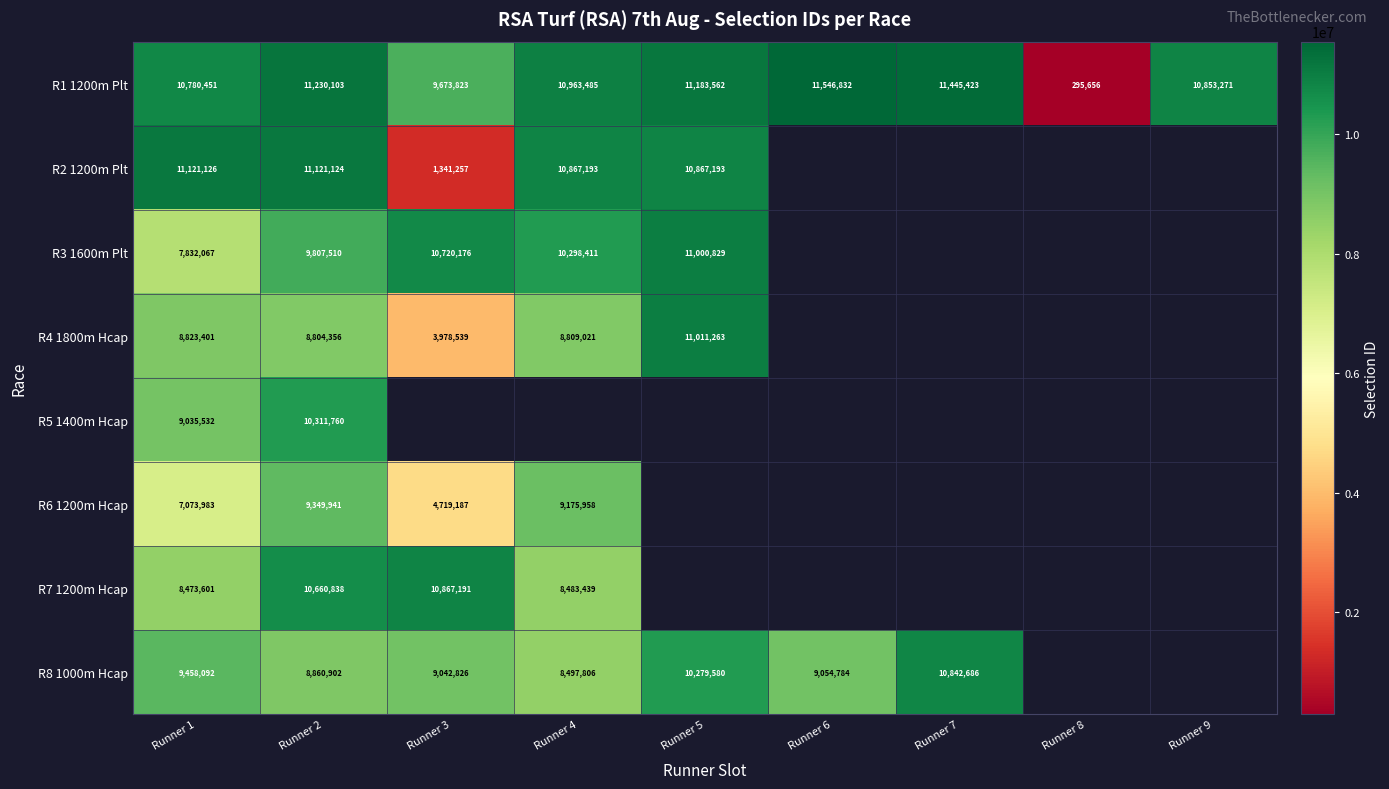

Rank the categories by R1 1200m Plt value from lowest to highest.

Runner 8, Runner 3, Runner 1, Runner 9, Runner 4, Runner 5, Runner 2, Runner 7, Runner 6